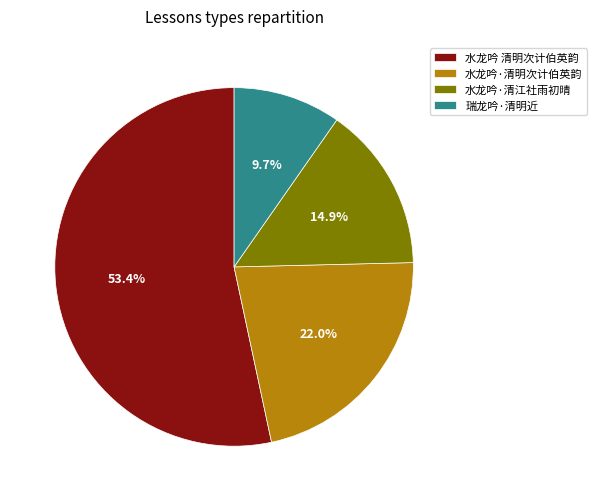

To the nearest percent, what portion does 水龙吟·清江社雨初晴 represent?

15%